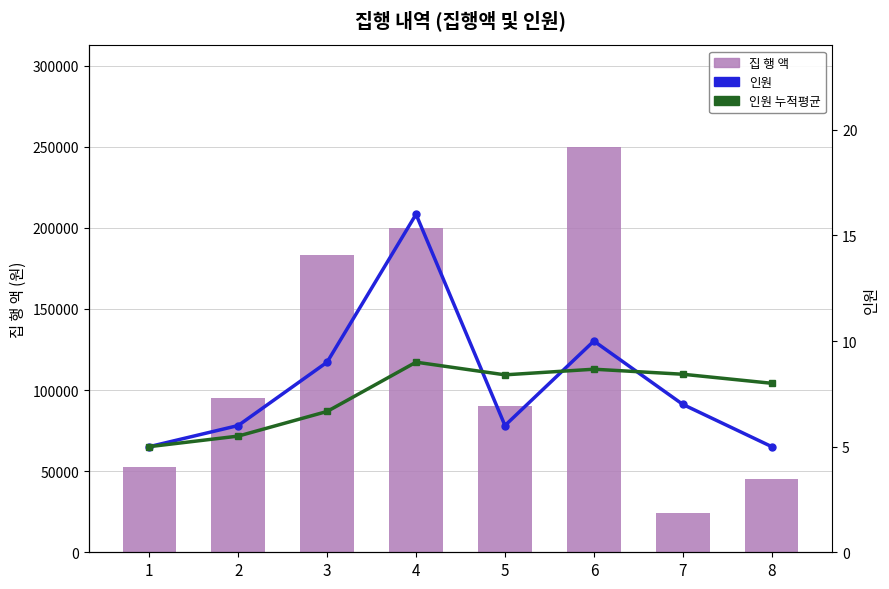

At which label is 집 행 액 closest to 137000?

2